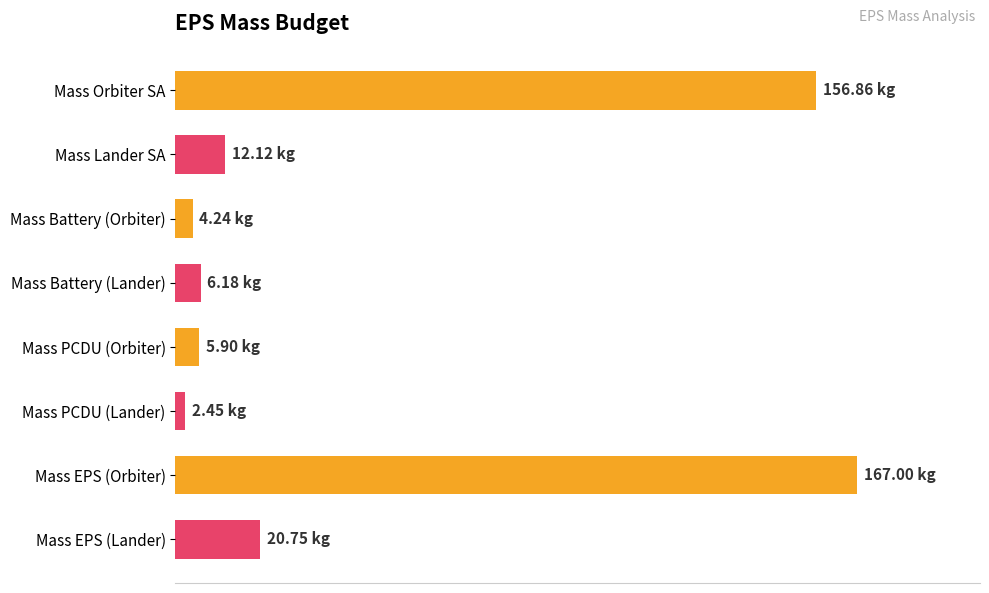

Are the bars horizontal?

Yes